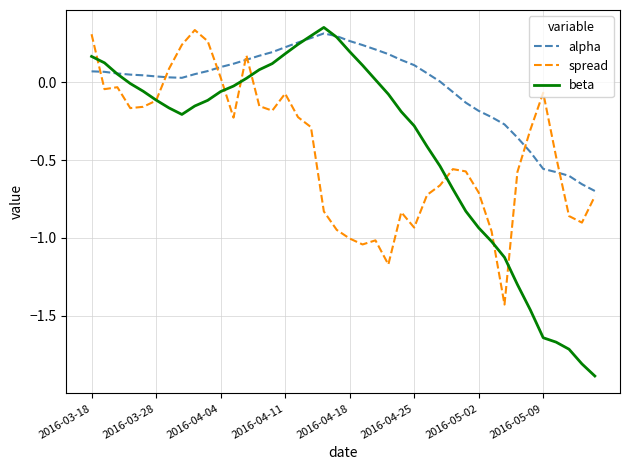

Which series has the widest spread of values?

beta